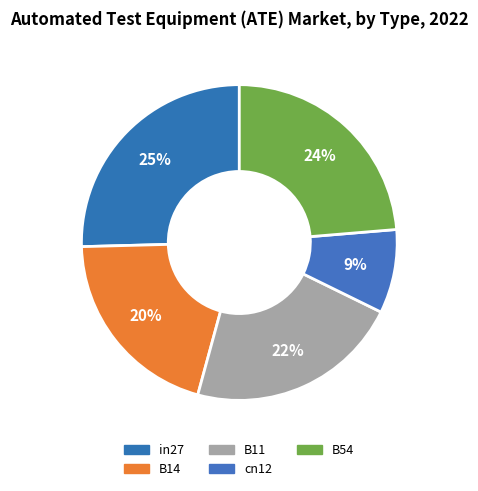

Which slice is the largest?

in27